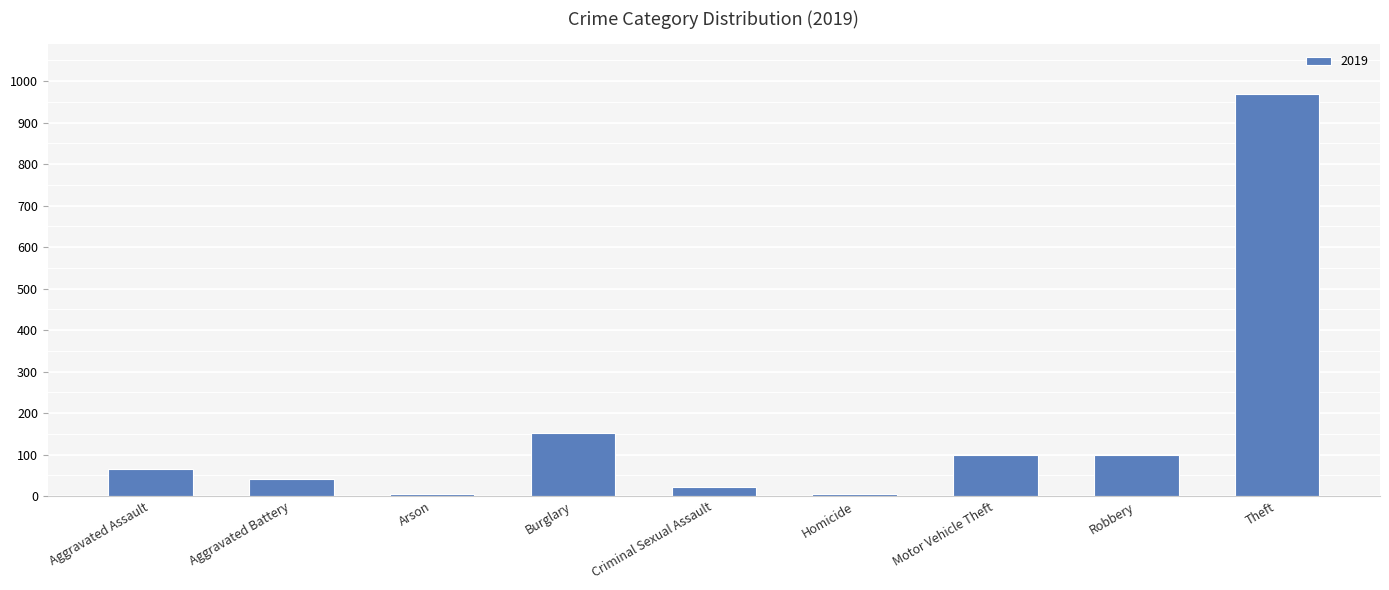

Which has a higher value, Aggravated Battery or Arson?

Aggravated Battery